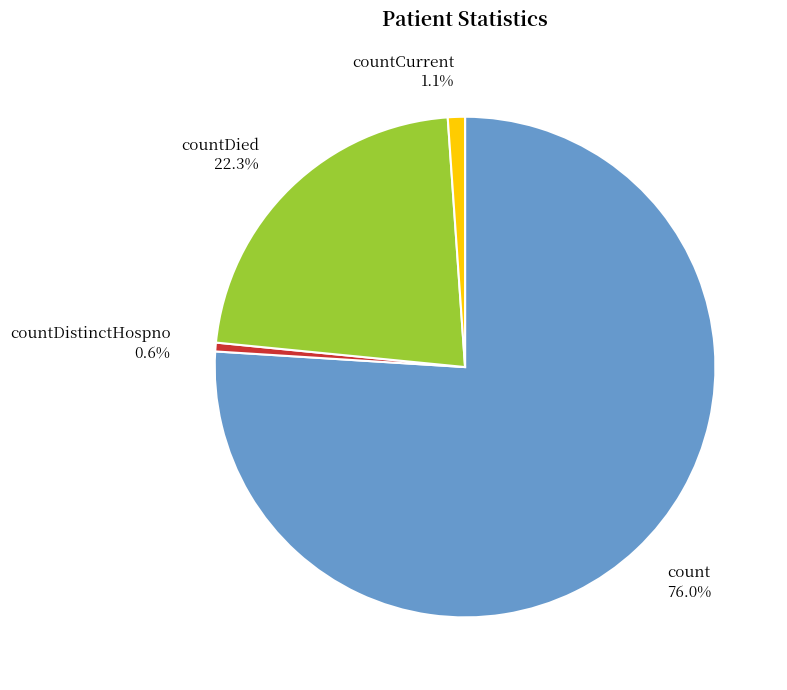

Rank the categories by value from lowest to highest.

countDistinctHospno, countCurrent, countDied, count